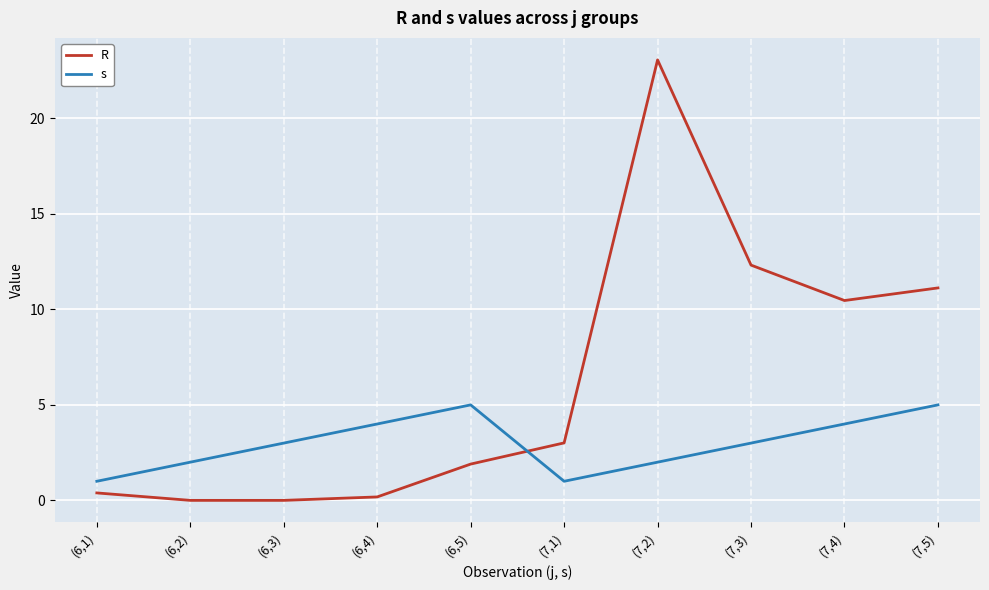

How many lines are shown in the chart?

2